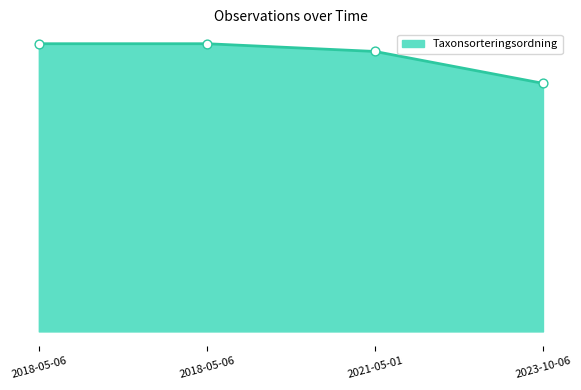

Does the chart have visible grid lines?

No